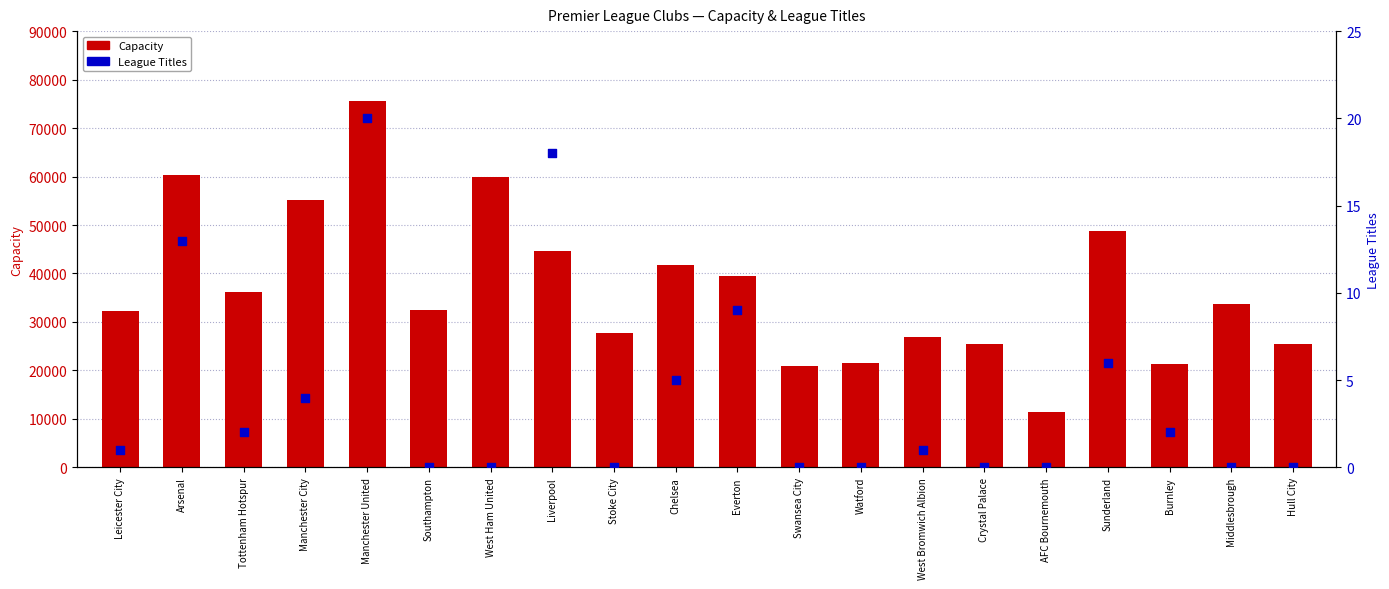

What are all the series names shown in the legend?

Capacity, League Titles